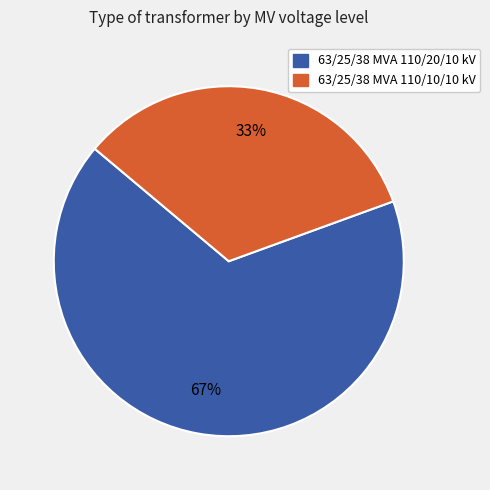

Rank the categories by value from highest to lowest.

63/25/38 MVA 110/20/10 kV, 63/25/38 MVA 110/10/10 kV